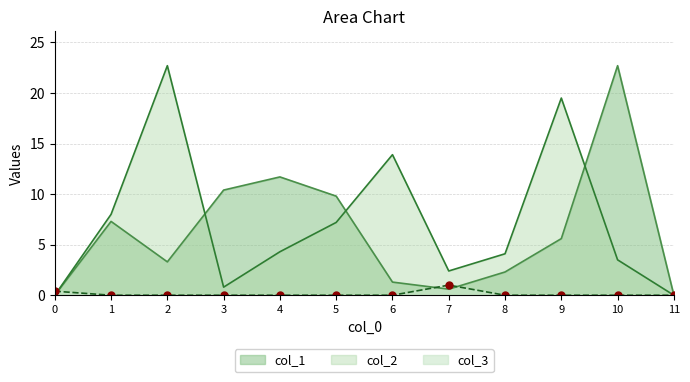

What are all the series names shown in the legend?

col_1, col_2, col_3